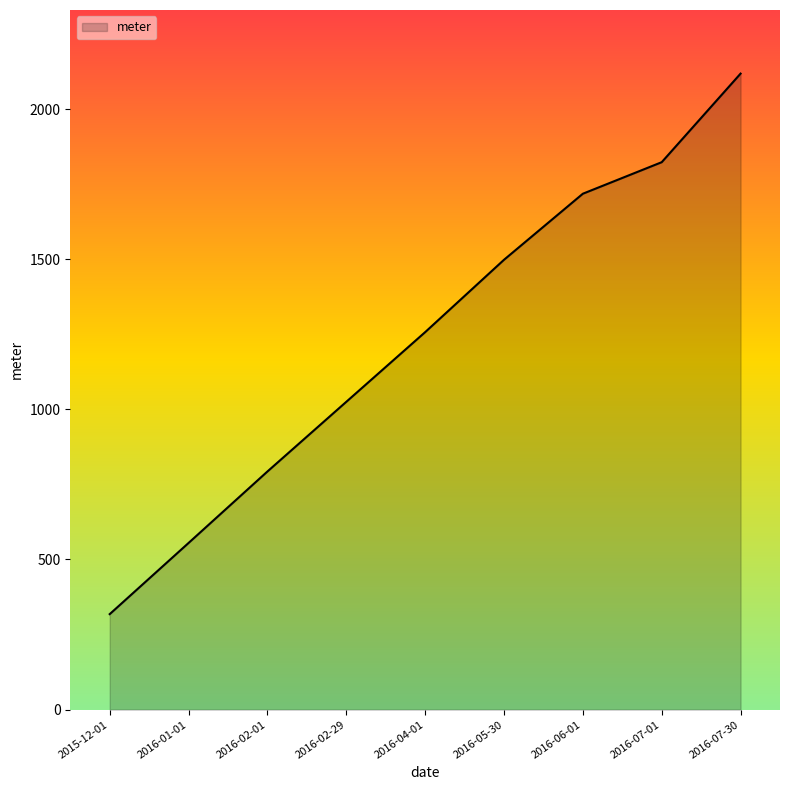

List the labels in order of value, largest first.

2016-07-30, 2016-07-01, 2016-06-01, 2016-05-30, 2016-04-01, 2016-02-29, 2016-02-01, 2016-01-01, 2015-12-01